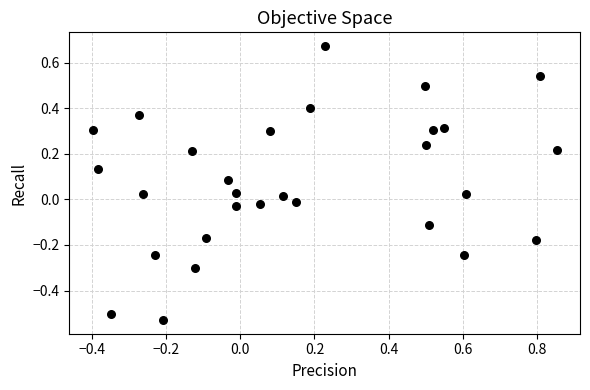

What is the range of Y values (max minus min)?

1.2